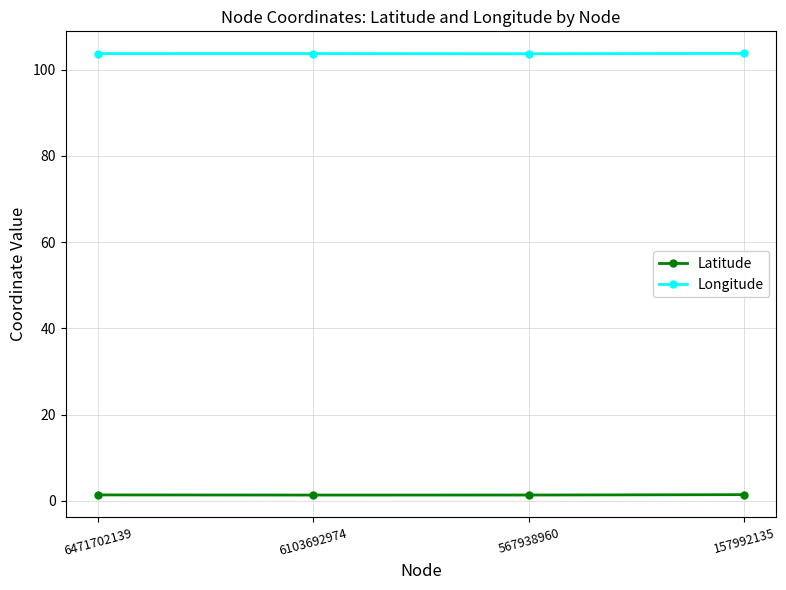

Is this an area chart (filled region under the line)?

No